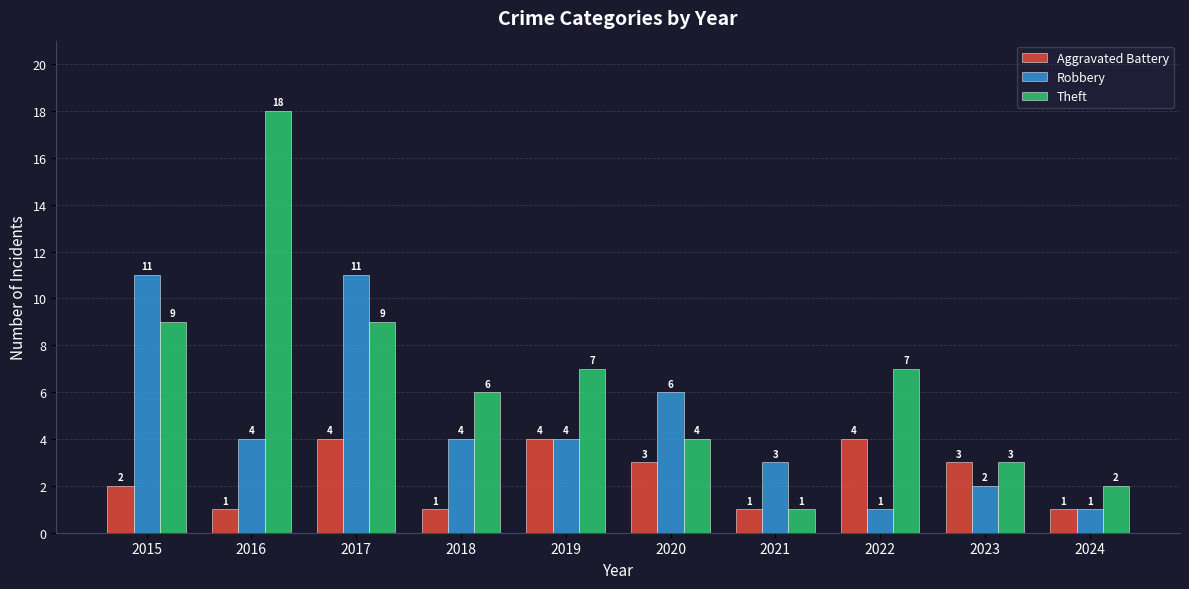

Does the chart contain stacked bars?

No